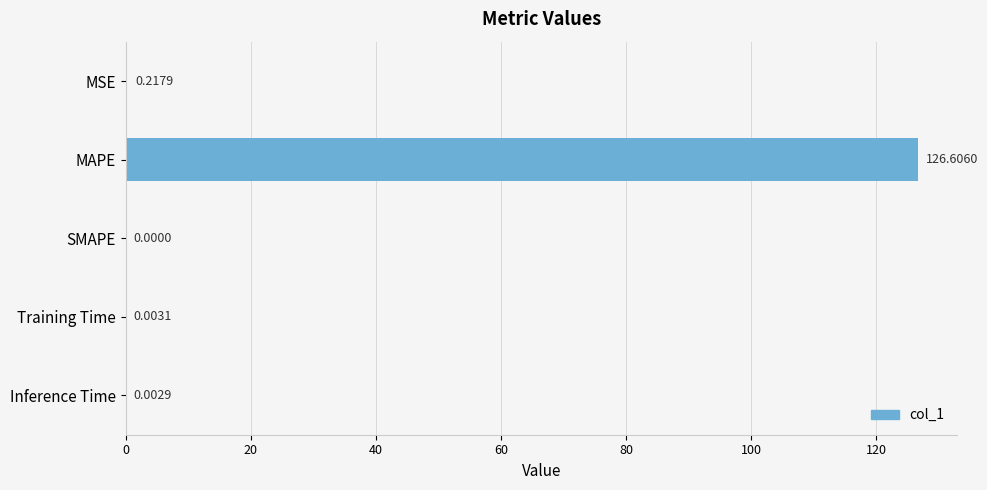

How many data points does each series have?

5